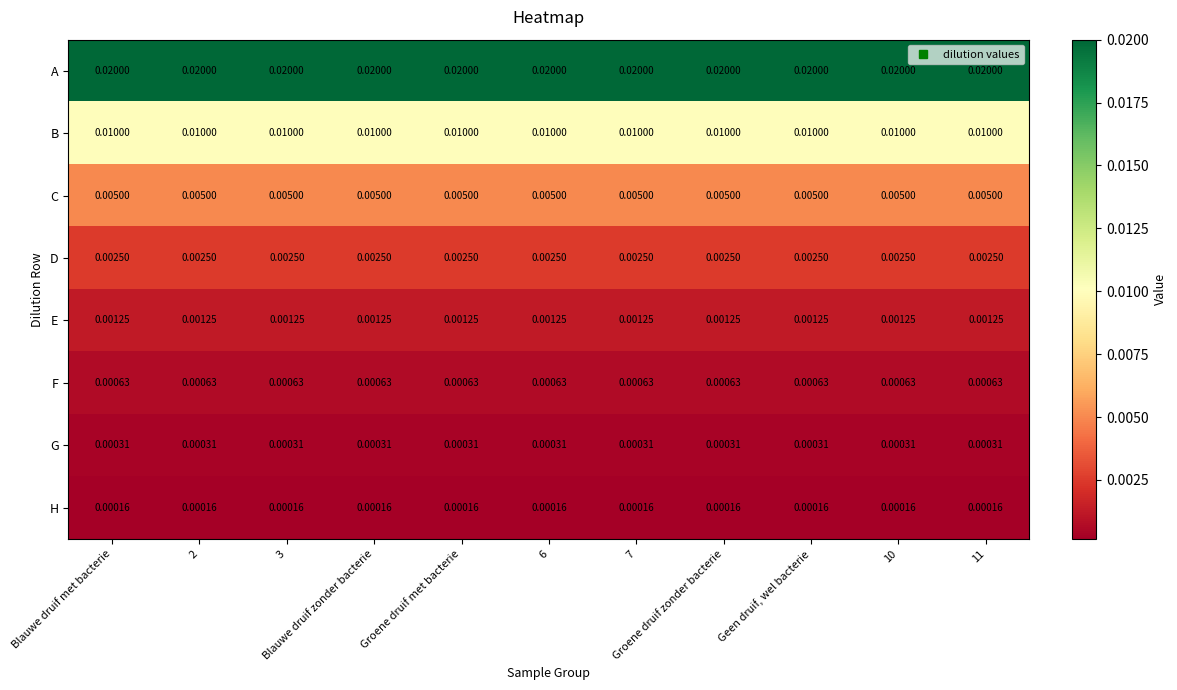

How many data points does each series have?

11